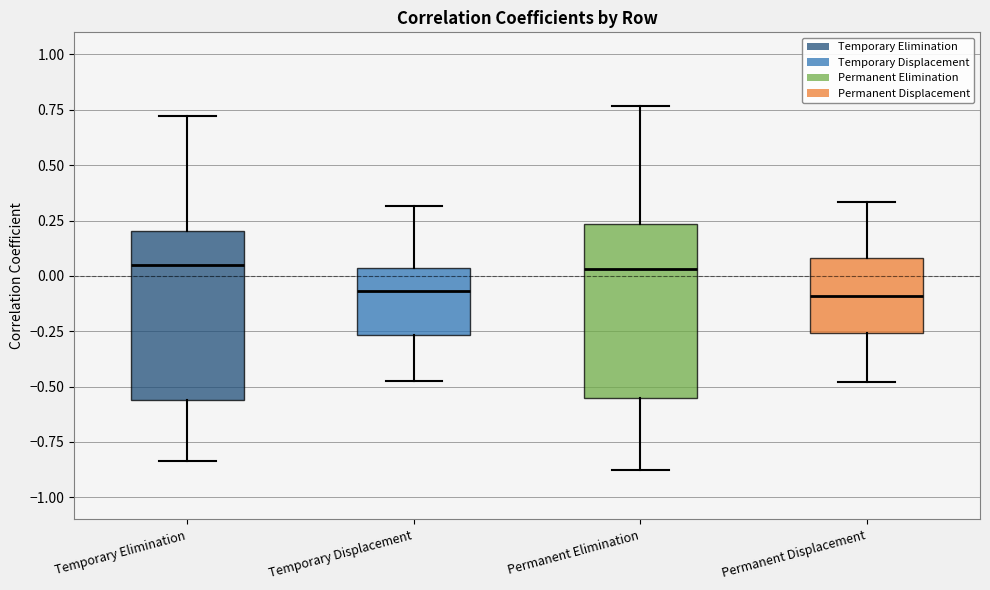

Where does the lower whisker of the box for Permanent Displacement end on the y-axis? The values are not printed on the chart, so give them approximately, as read against the axis.

-0.50